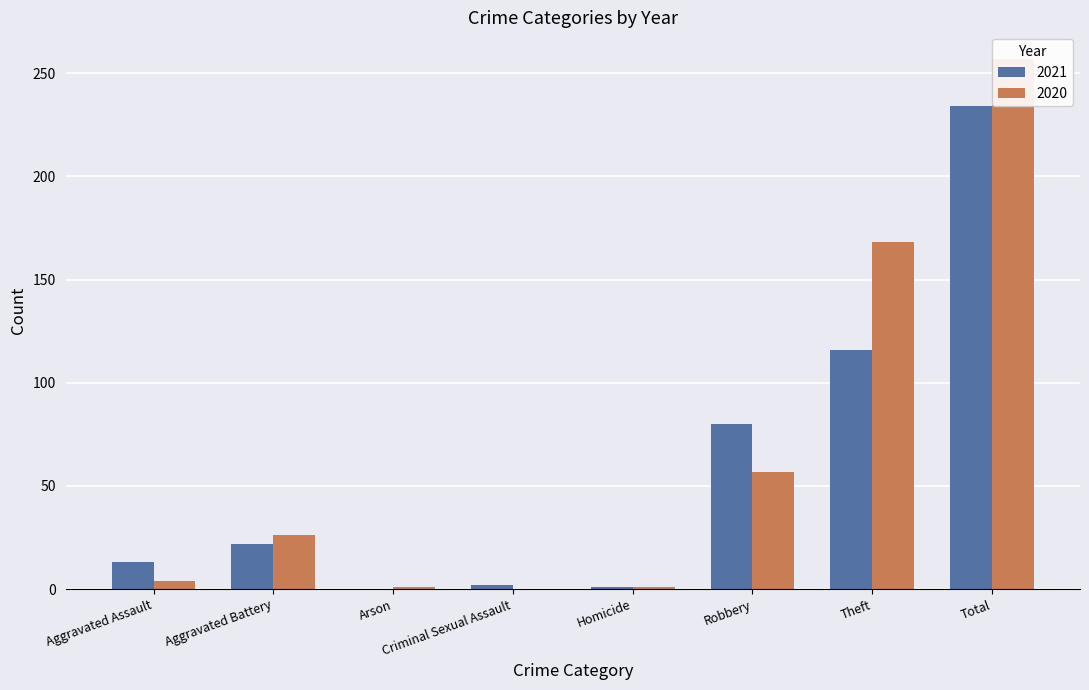

Where is 2021 nearest to the value 117?

Theft